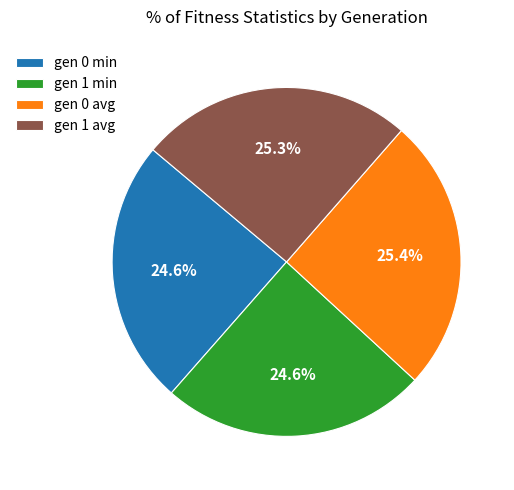

To the nearest percent, what is the difference between the gen 0 min and gen 1 avg slice percentages?

1%